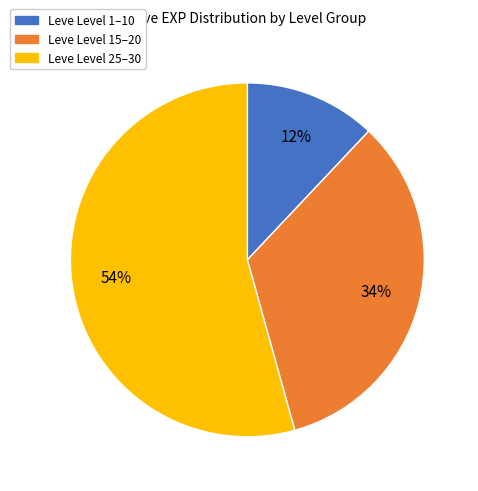

Which category has the biggest portion of the pie?

Leve Level 25–30